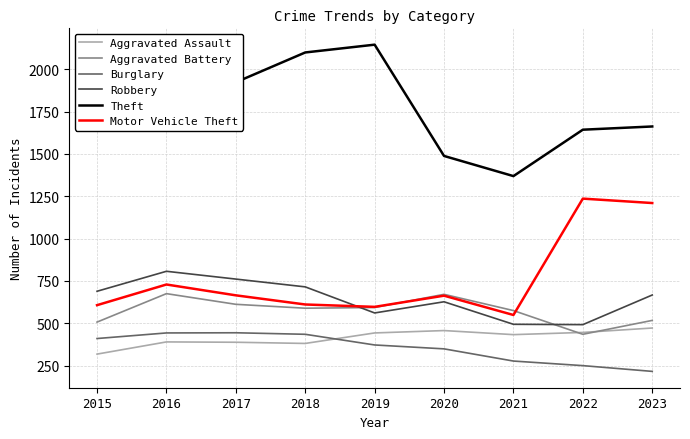

At which category is the sum across all series the highest?

2016